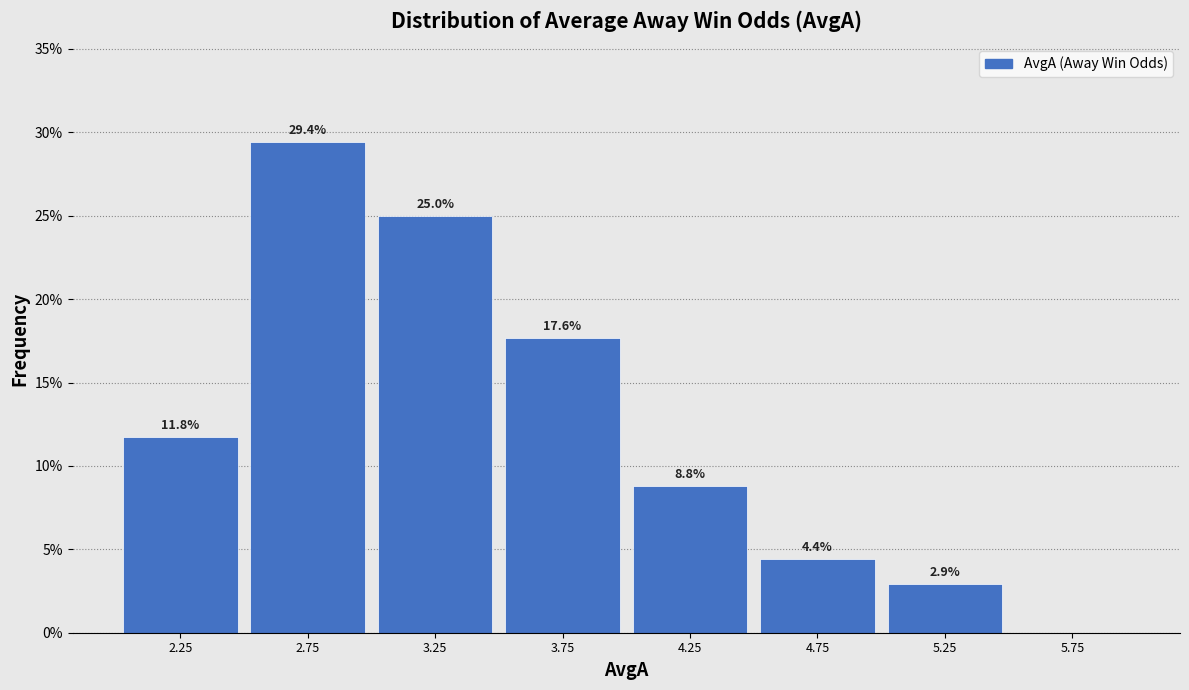

Over which range of the x-axis is the bar tallest?

2.5 to 3.0